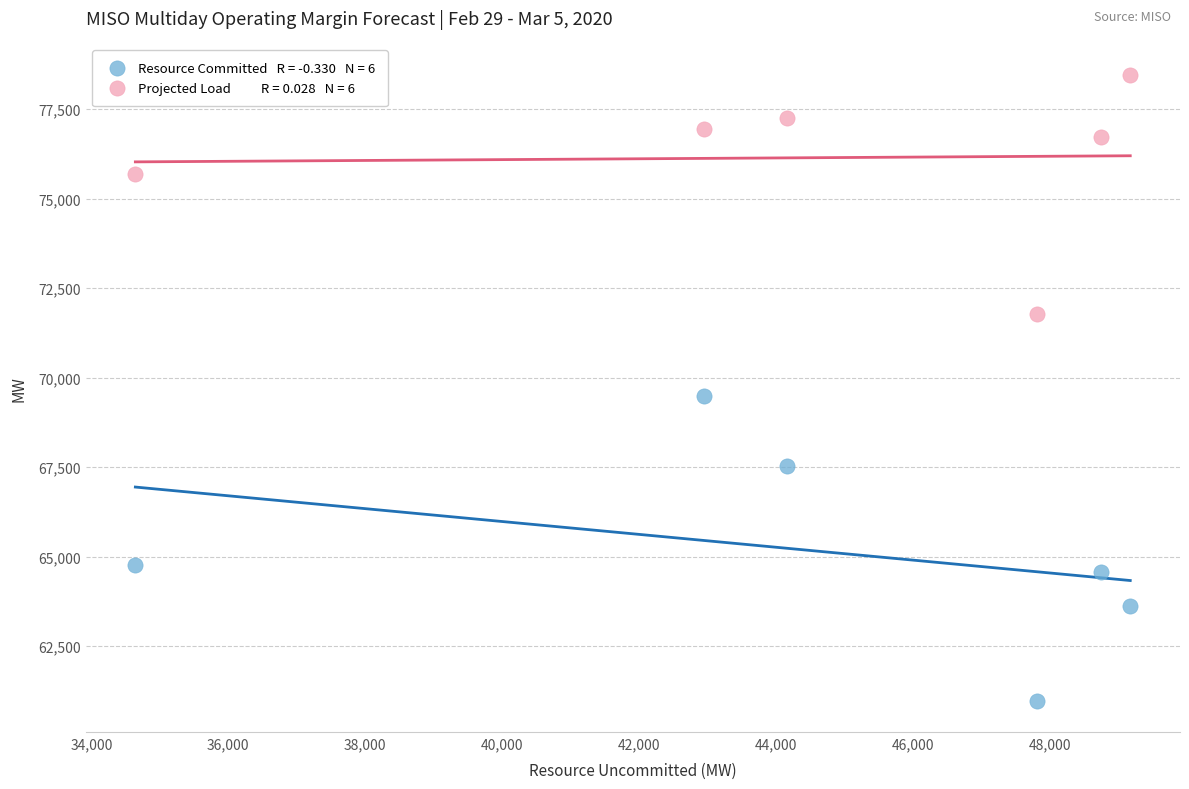

Across all data points, what is the average Y value?

70653